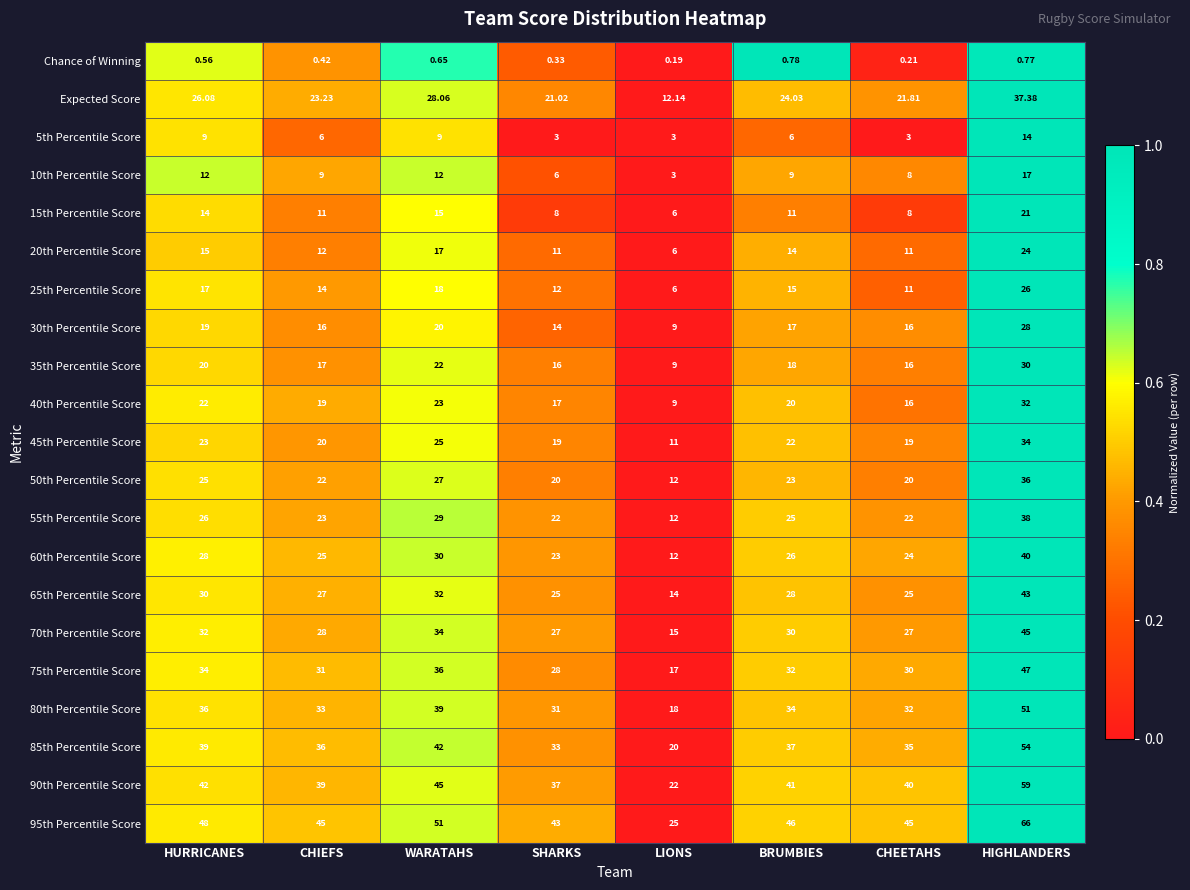

Between HURRICANES and LIONS, which series saw the biggest shift?

95th Percentile Score